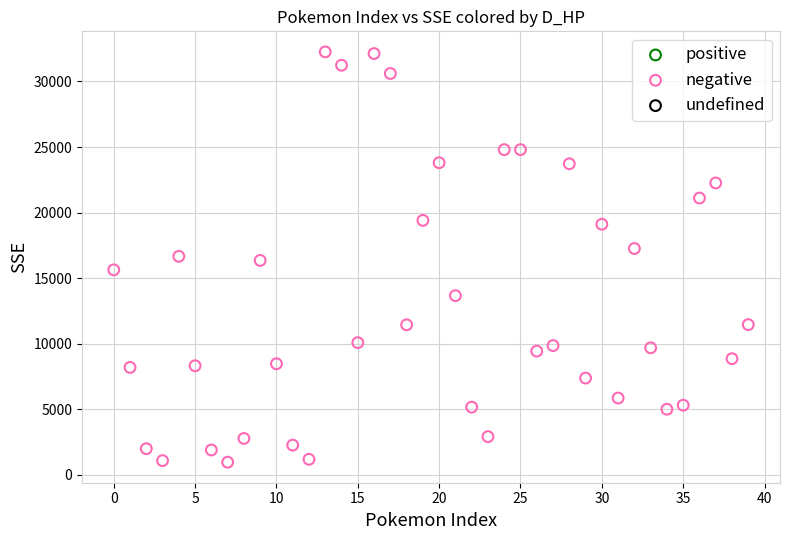

What is the range of Y values (max minus min)?

31287